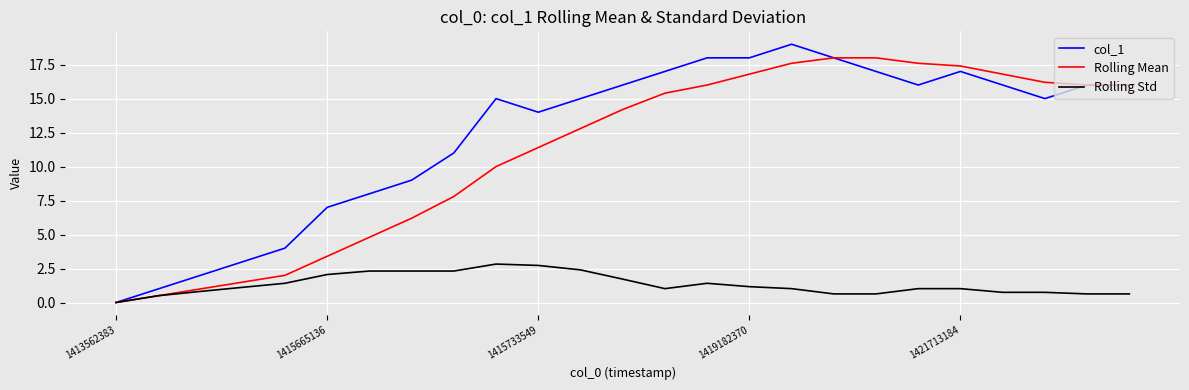

Which series has the largest total across all categories?

col_1